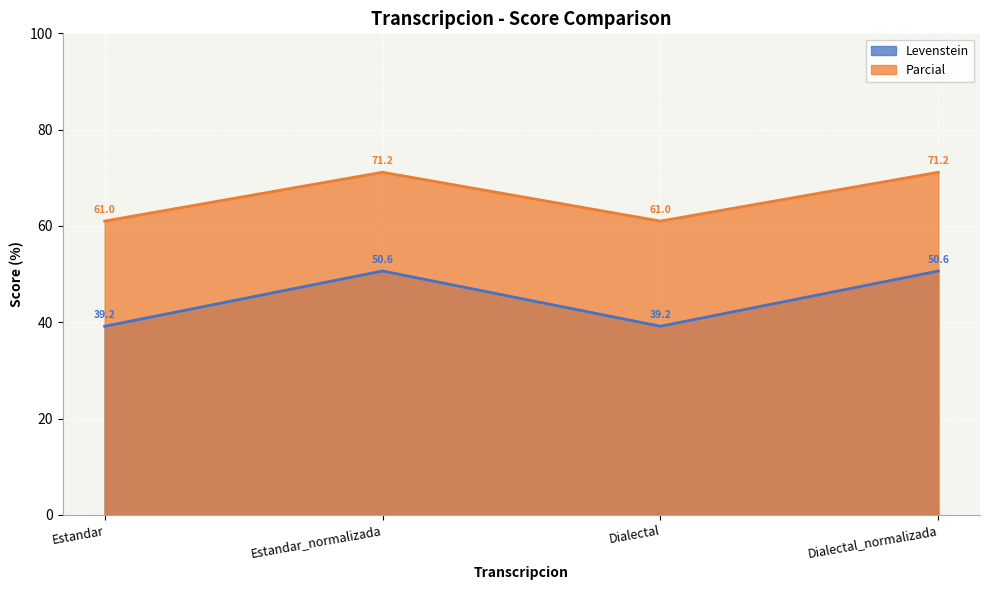

True or false: Parcial and Levenstein cross at least once.

False